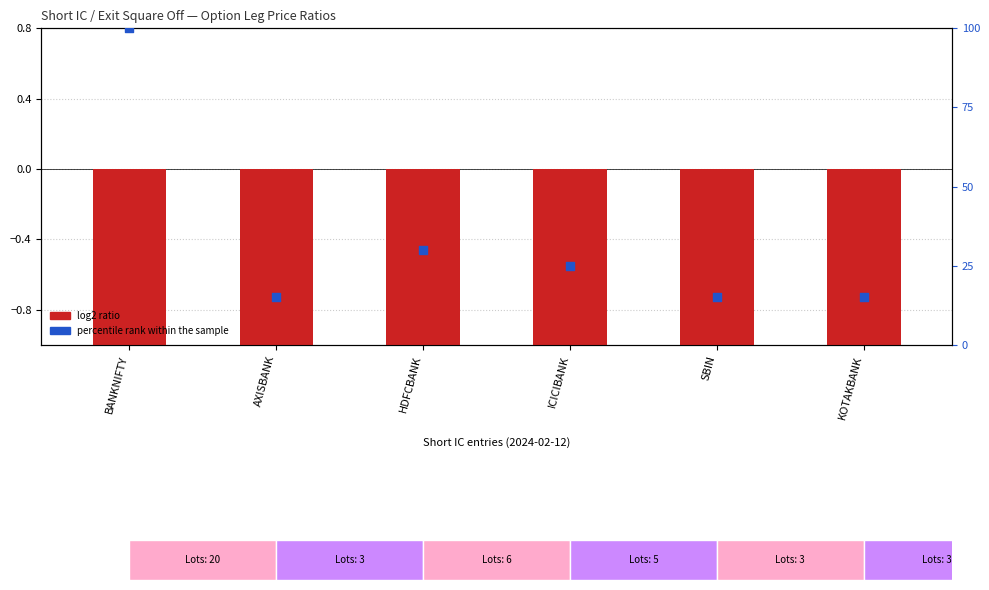

Which series reaches the maximum Y coordinate?

percentile rank within the sample